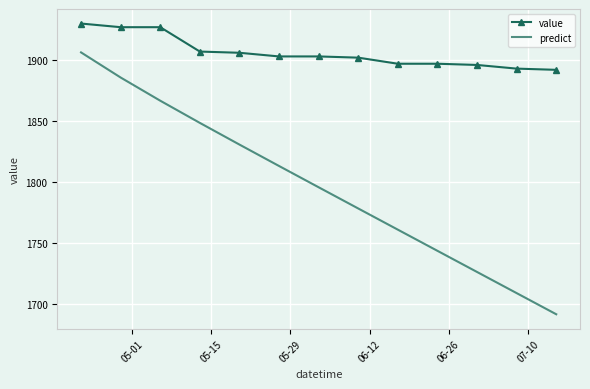

At how many categories does at least one series exceed 1727?

13